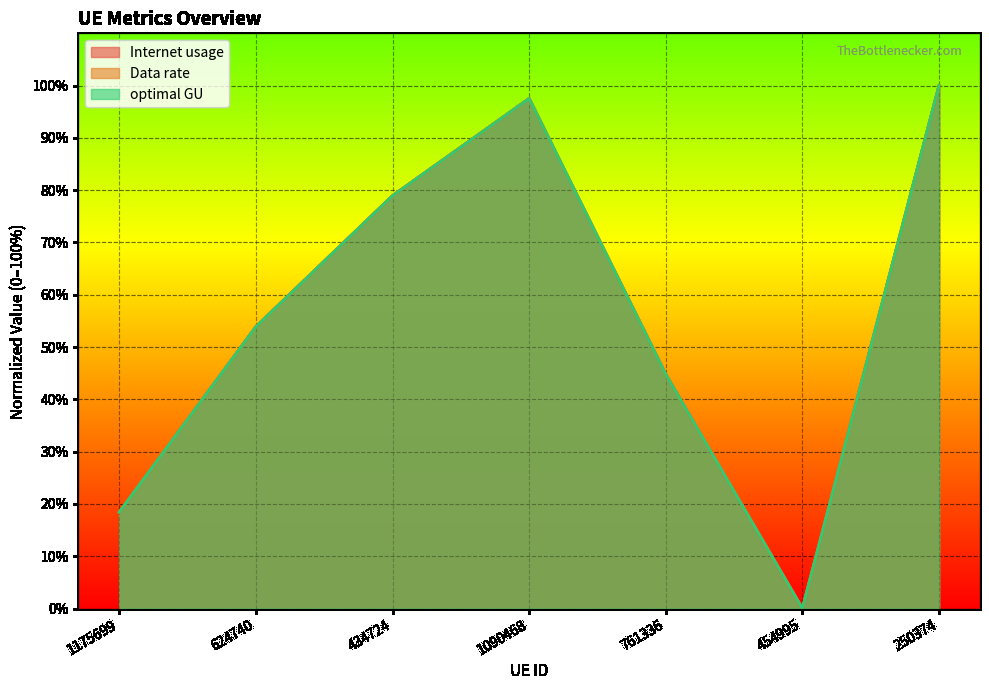

Which series has the largest range (max minus min)?

Internet usage